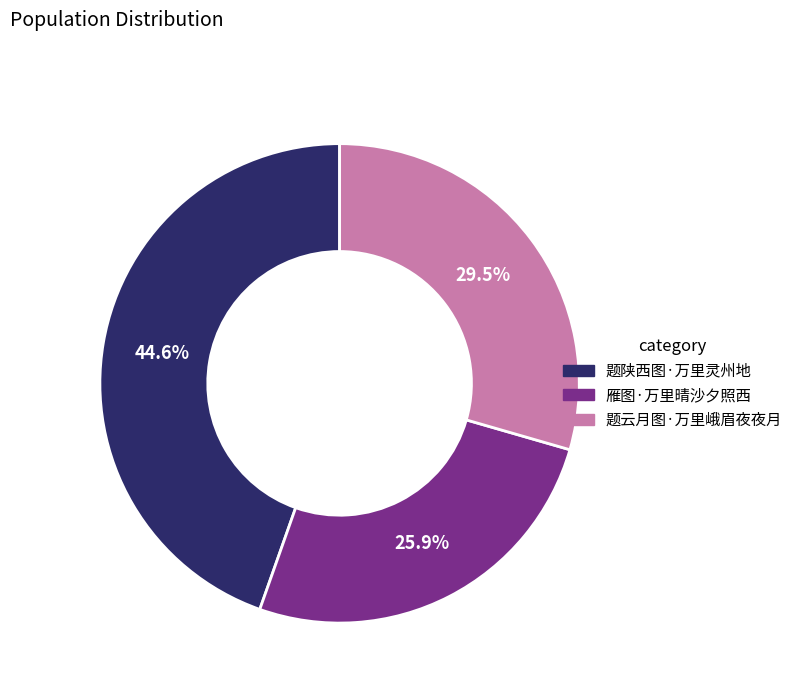

Between 雁图·万里晴沙夕照西 and 题陕西图·万里灵州地, which is larger?

题陕西图·万里灵州地